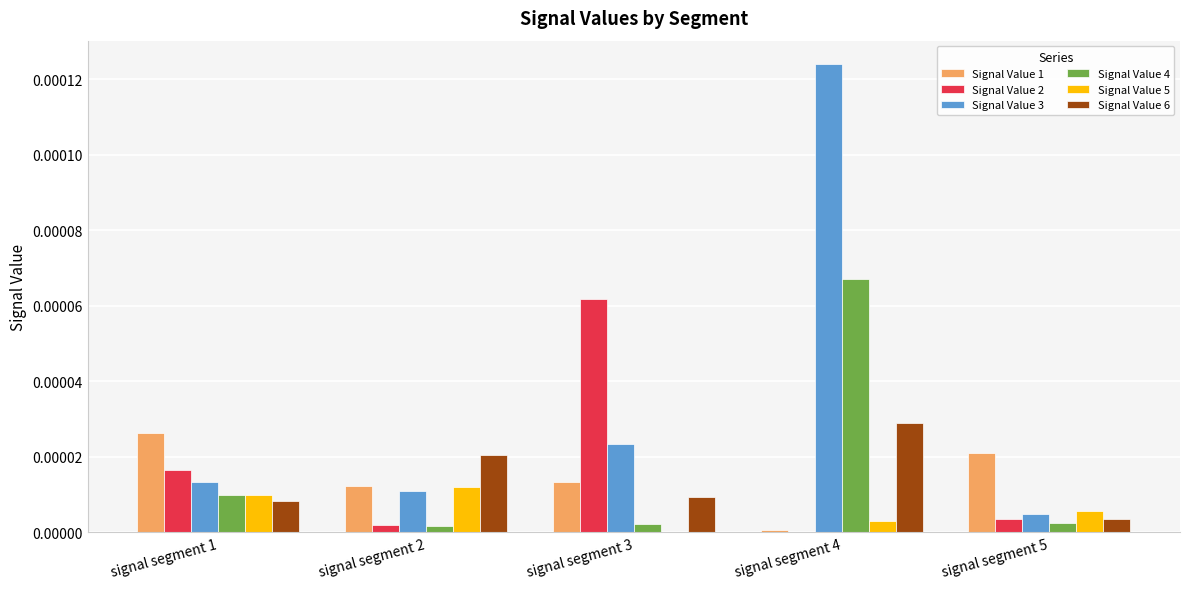

Which category has the highest value in the Signal Value 6 series?

signal segment 4